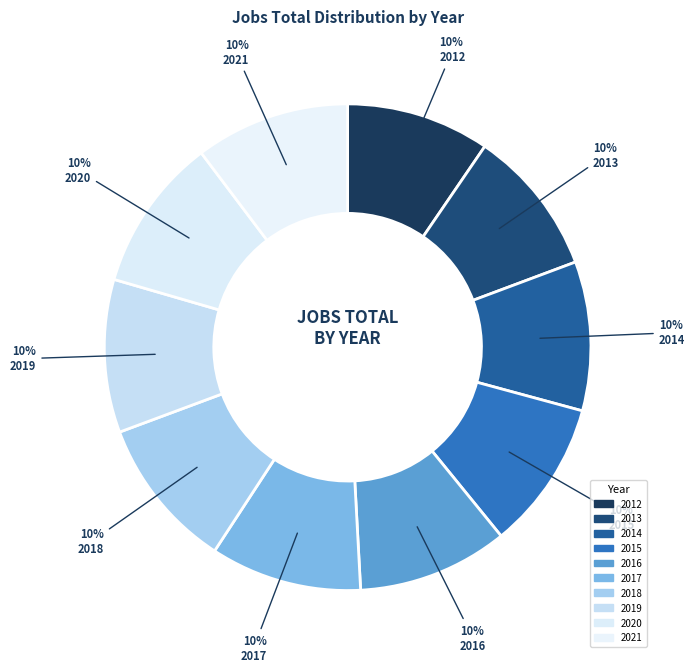

How many slices are in this pie chart?

10